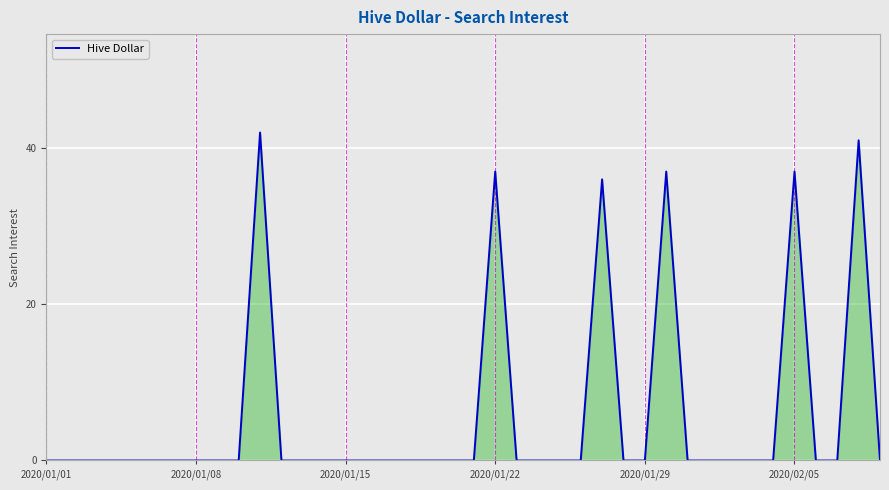

What is the maximum value shown in the chart?

42